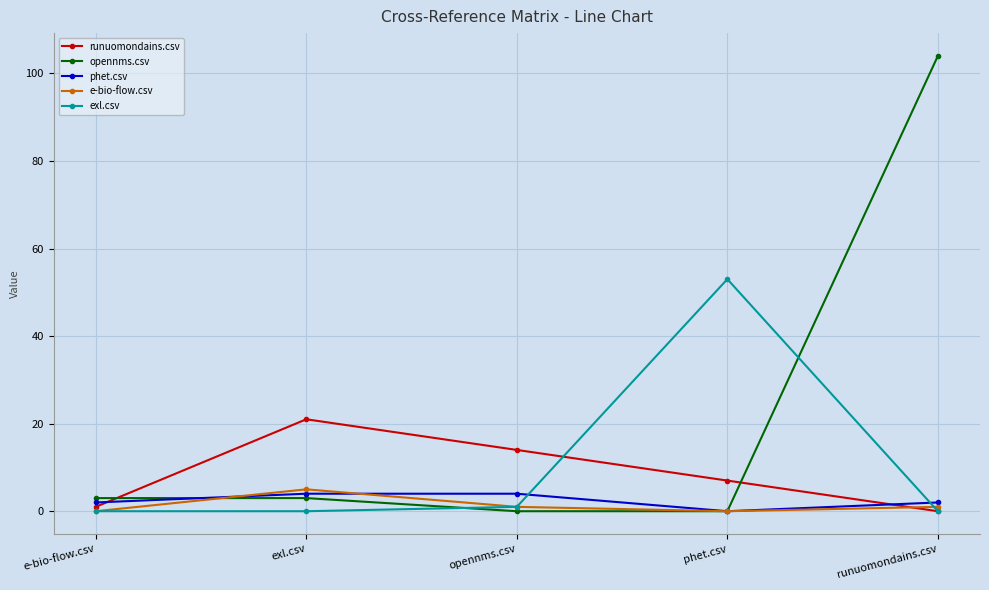

How many categories are shown in the chart?

5